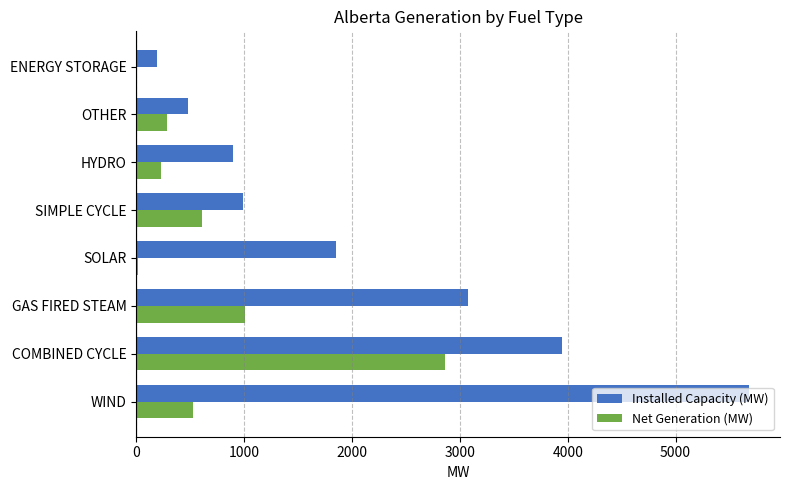

At which label does Net Generation (MW) reach its peak?

COMBINED CYCLE